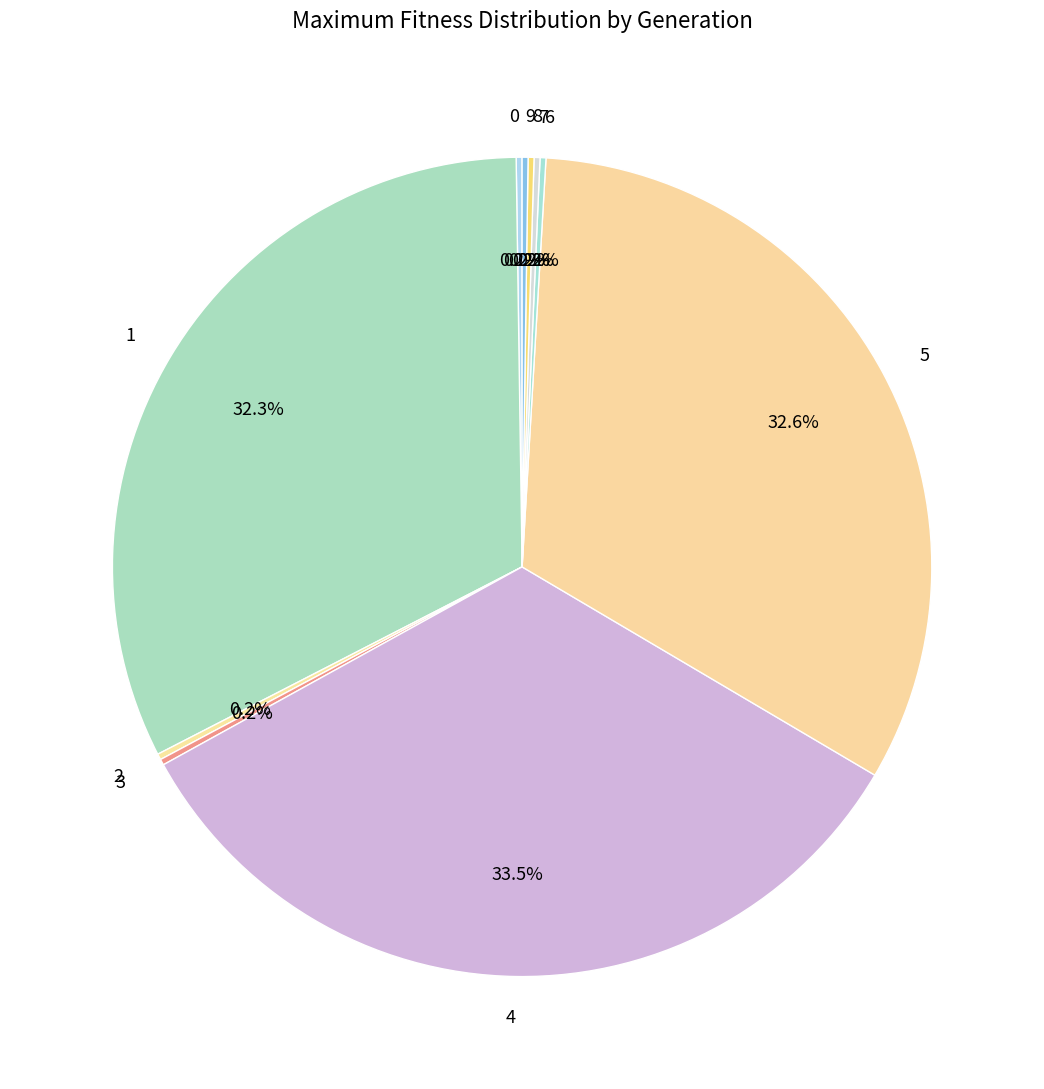

Is there a majority slice in this chart?

No